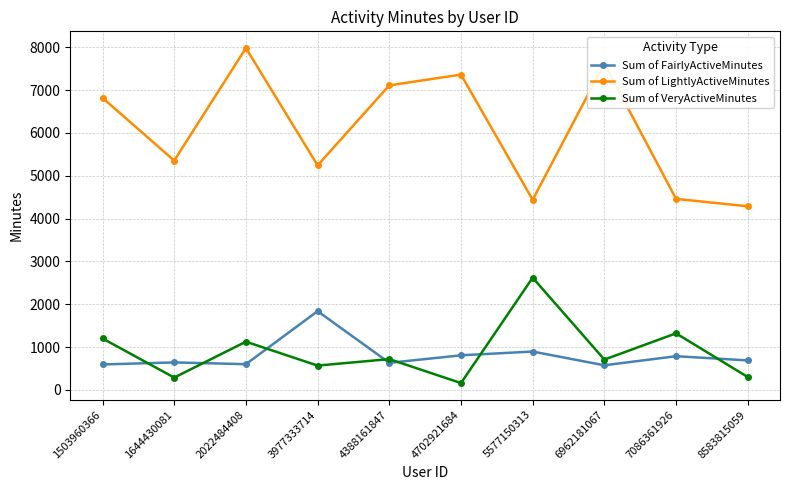

How many data points does each series have?

10